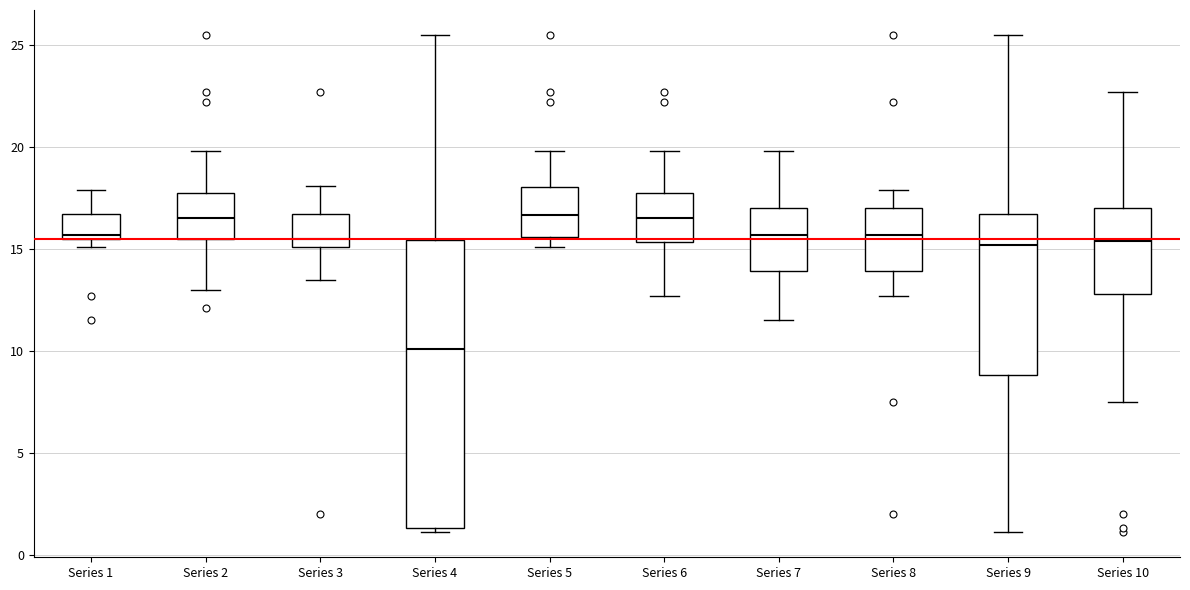

Which box is the tallest, from its lower edge to its upper edge?

Series 4